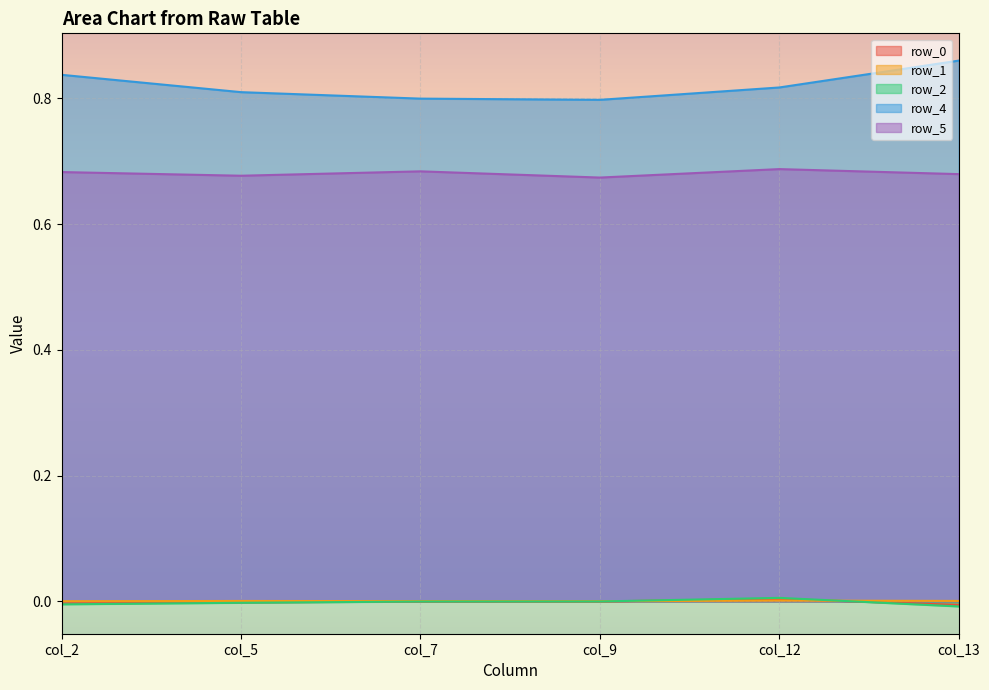

Which category has the highest value in the row_1 series?

col_12